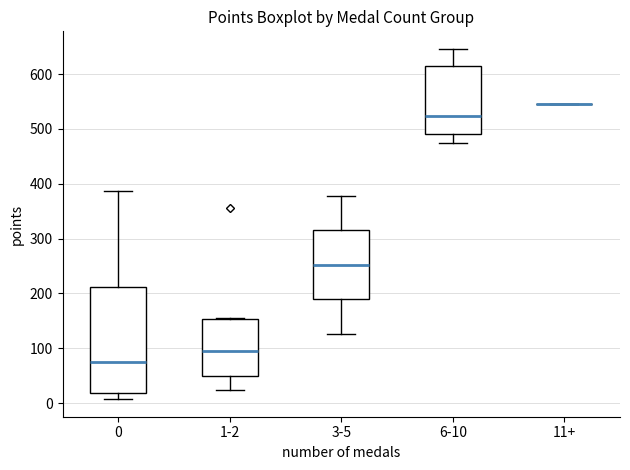

Where does the lower whisker of the box for 3-5 end on the y-axis? The values are not printed on the chart, so give them approximately, as read against the axis.

130